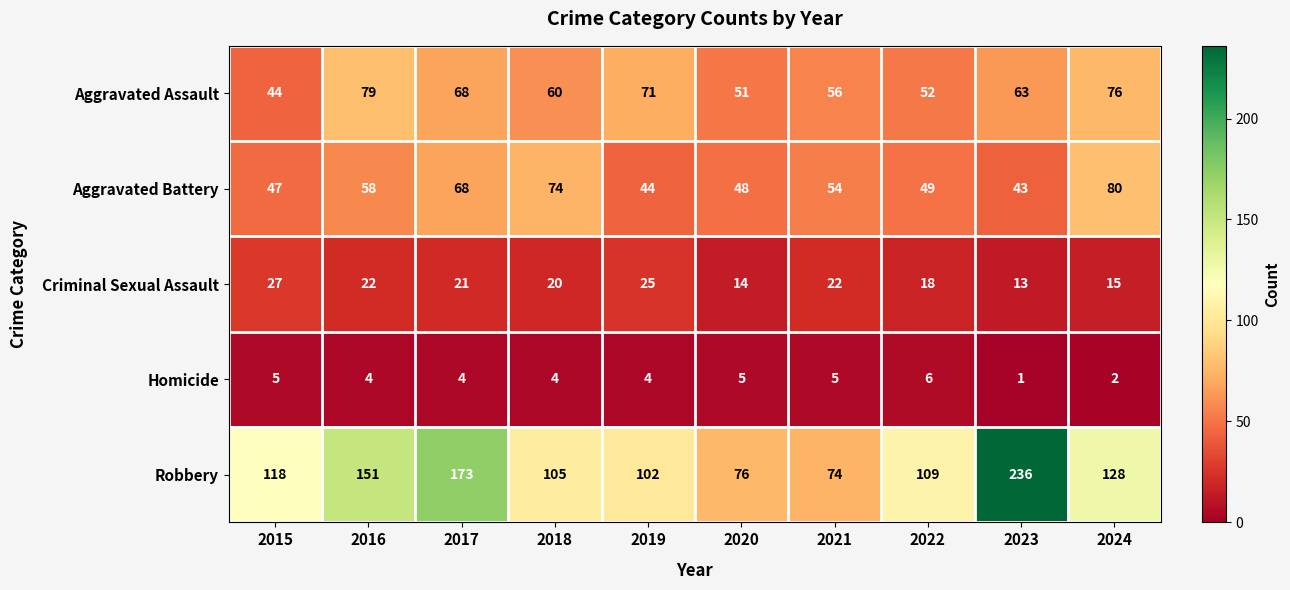

At which category is the sum across all series the highest?

2023